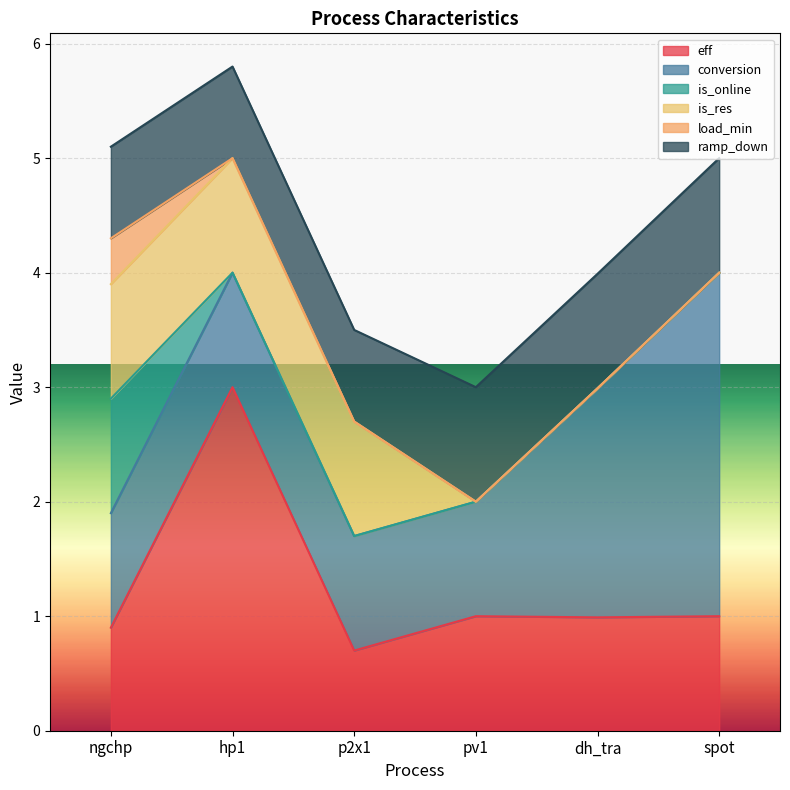

The value of conversion at spot is 3.0. True or false?

True